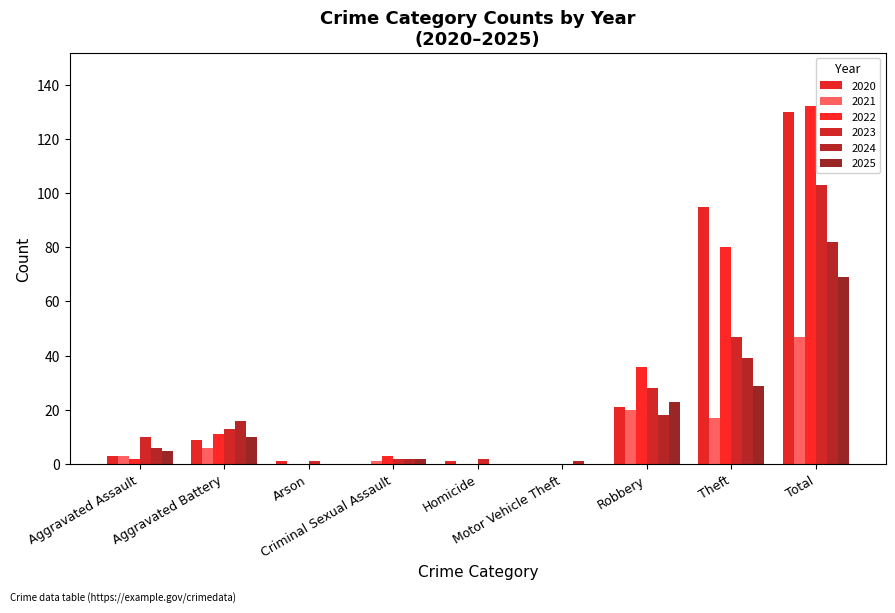

Are the bars grouped side by side (vs. stacked)?

Yes